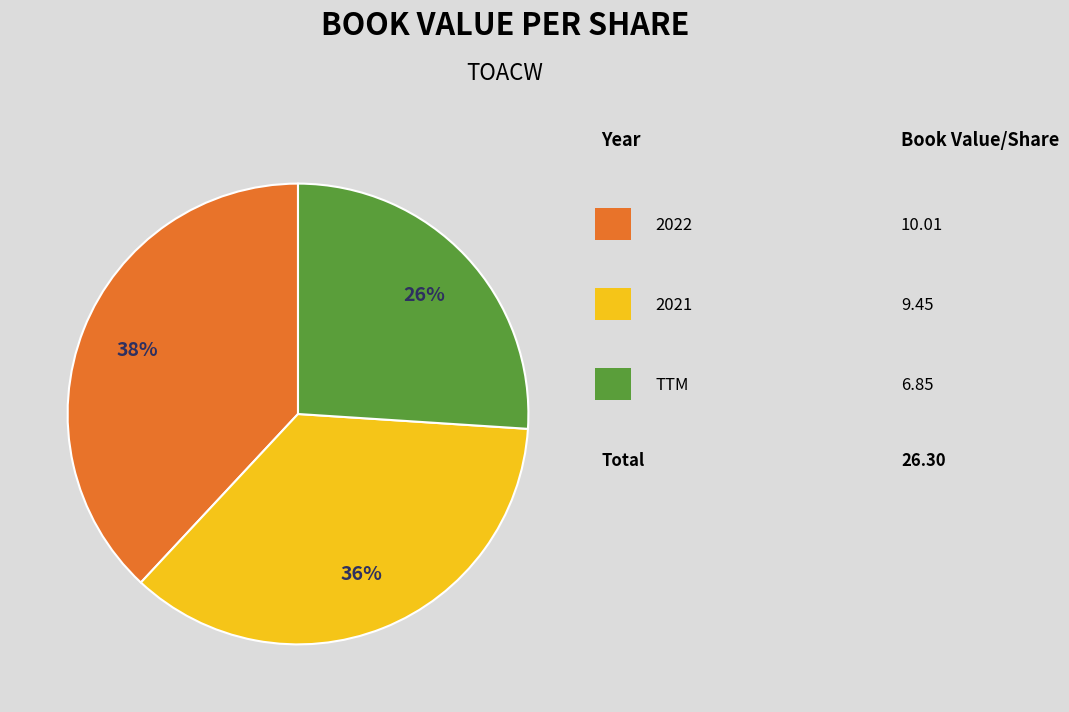

Is there a majority slice in this chart?

No